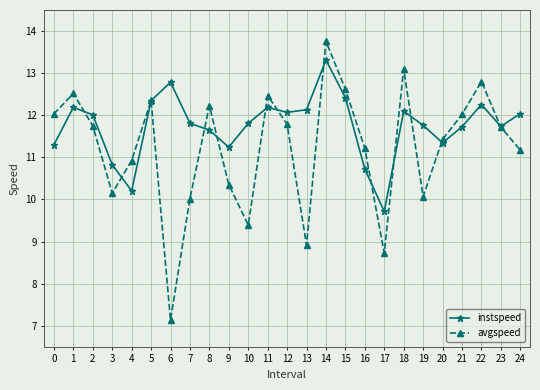

What is the value of the avgspeed point at the 22nd from the left?

12.0